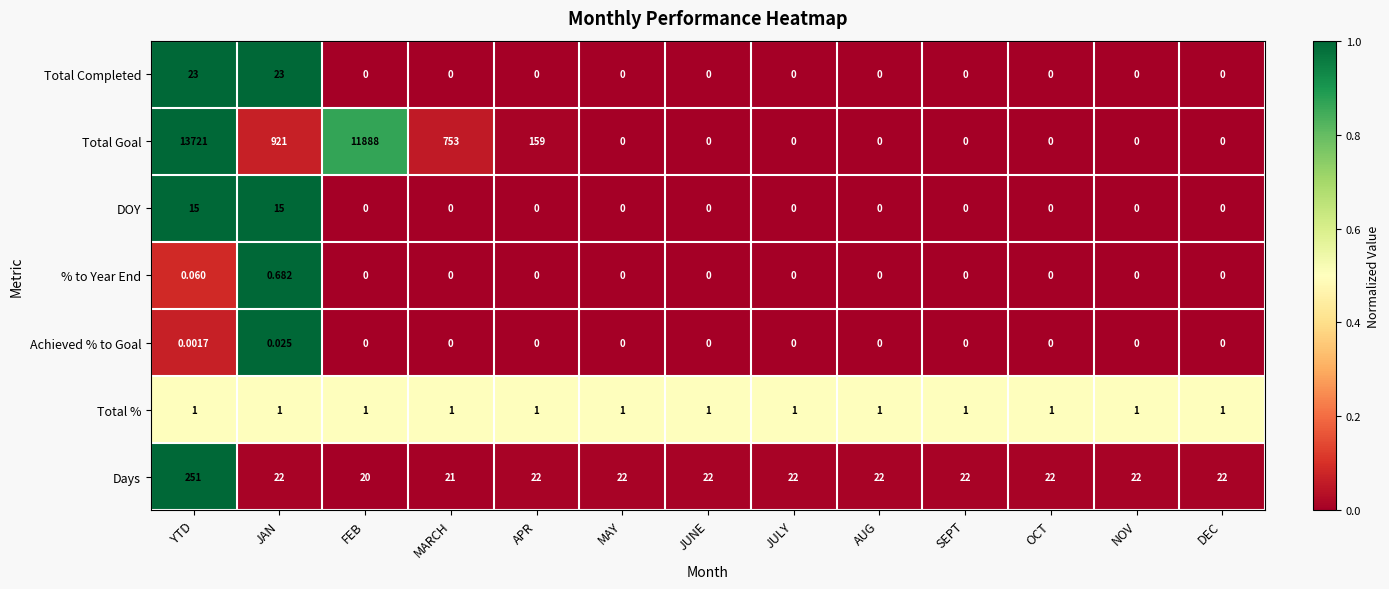

What is the maximum value shown in the chart?

13721.0